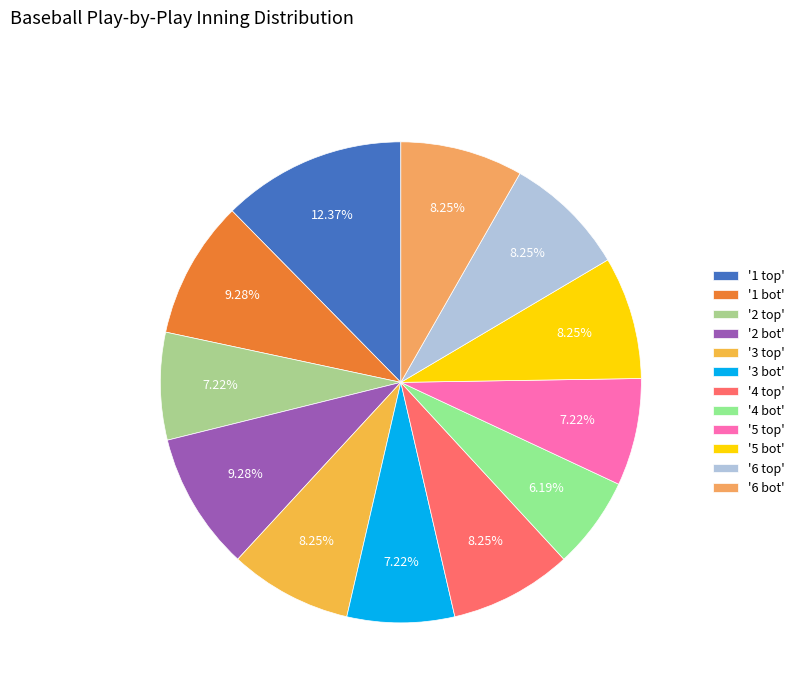

How many slices are in this pie chart?

12